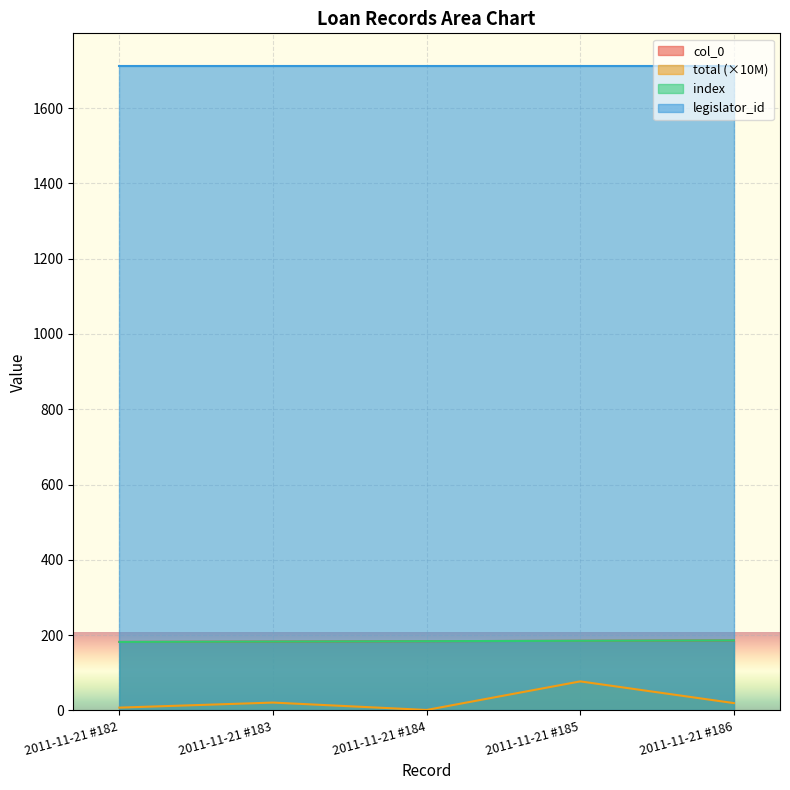

How many lines are shown in the chart?

4